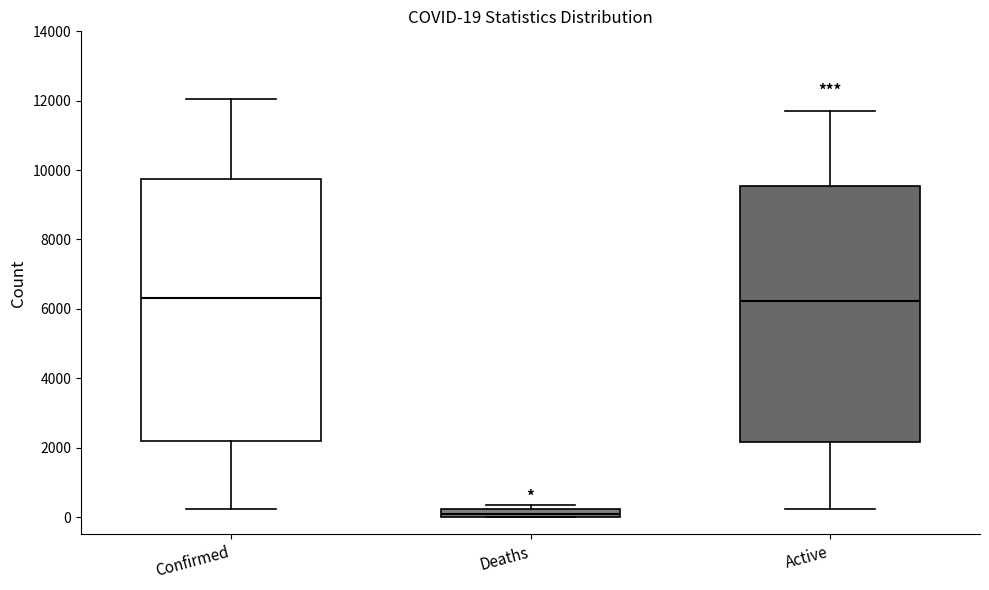

Comparing the boxes themselves (not the whiskers), which one is the tallest?

Confirmed